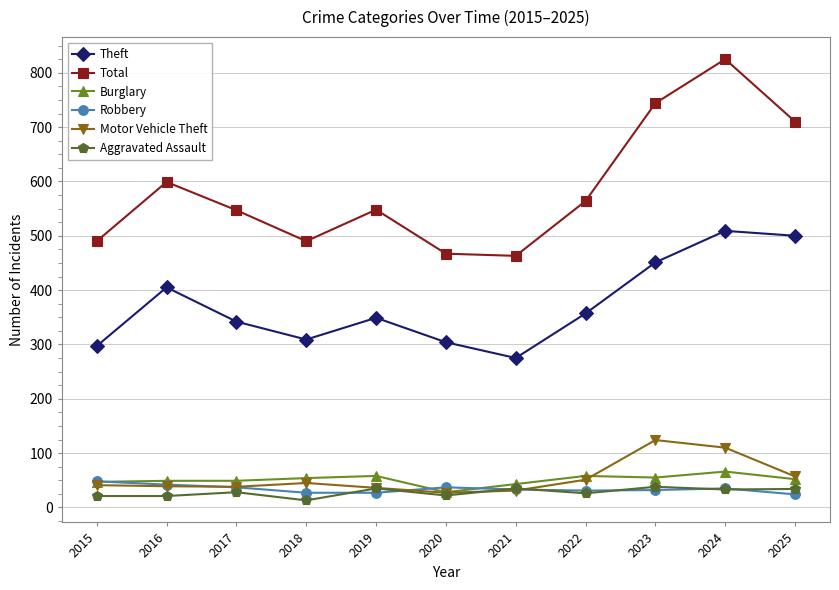

The value of Aggravated Assault at 2017 is 28. True or false?

True